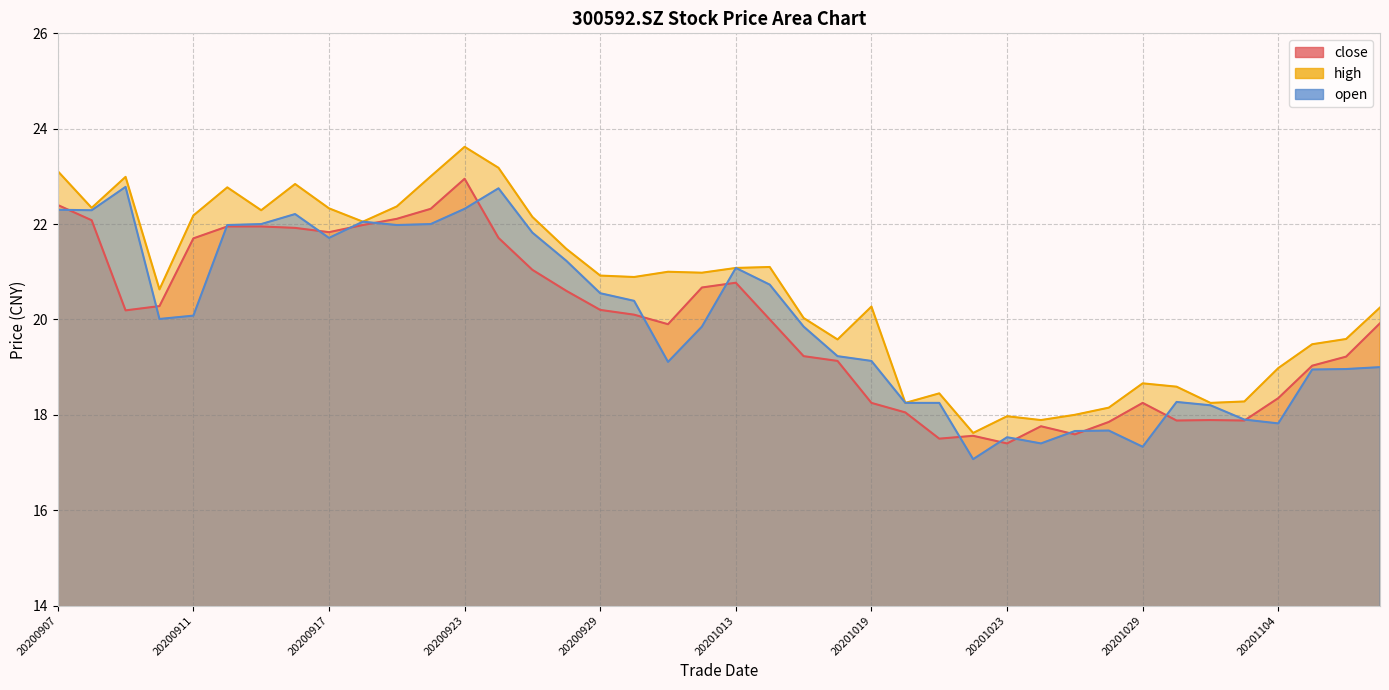

Where does the close series first go above 20?

20200907